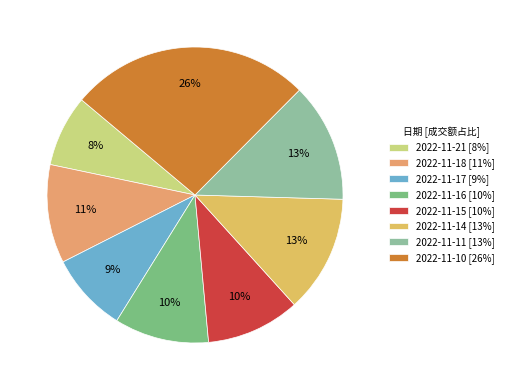

To the nearest percent, what portion does 2022-11-16 represent?

10%